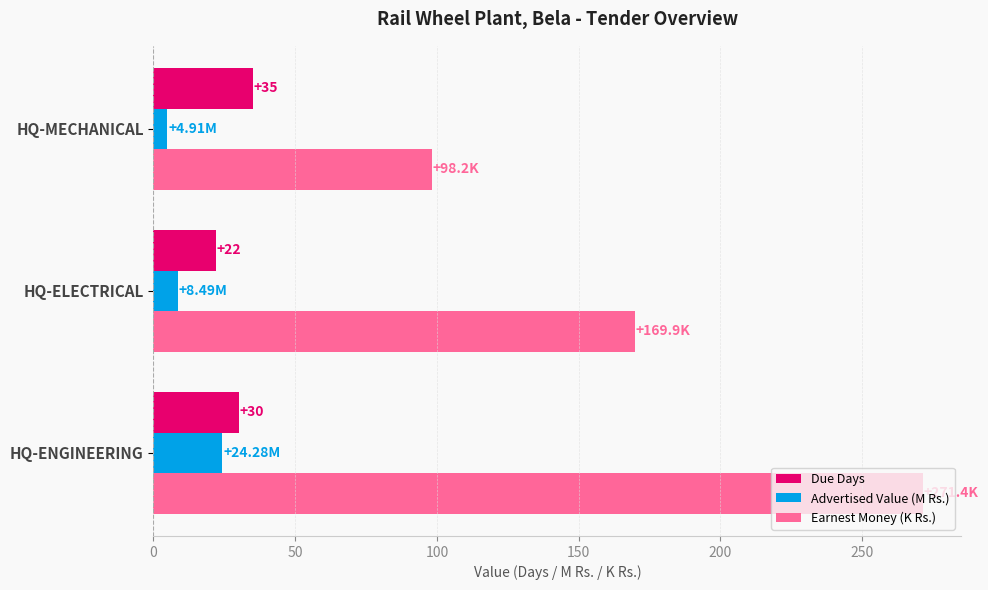

Which series changed the most between HQ-ENGINEERING and HQ-ELECTRICAL?

Earnest Money (K Rs.)